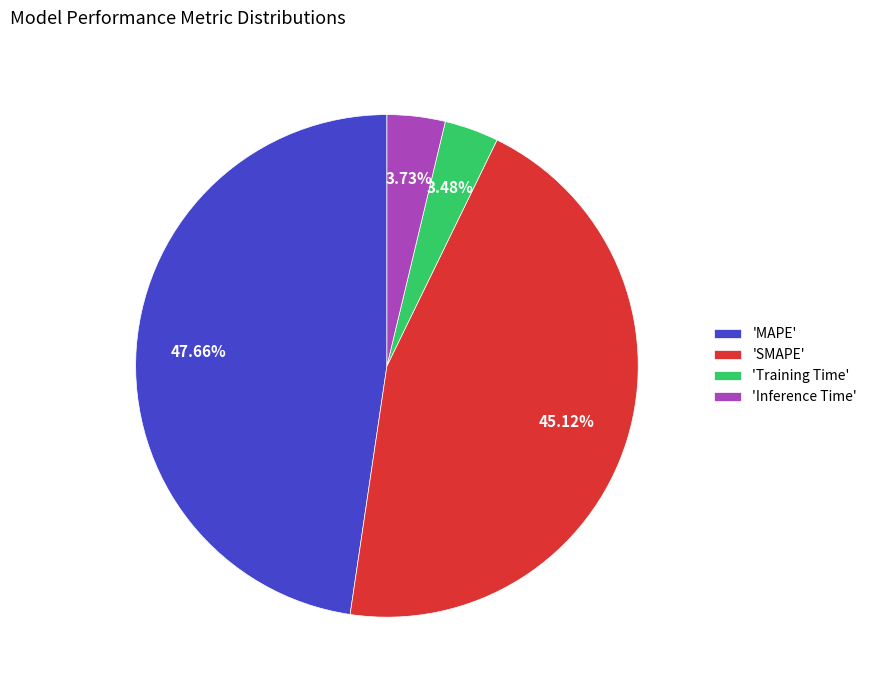

Is 'MAPE' the majority of the pie?

No